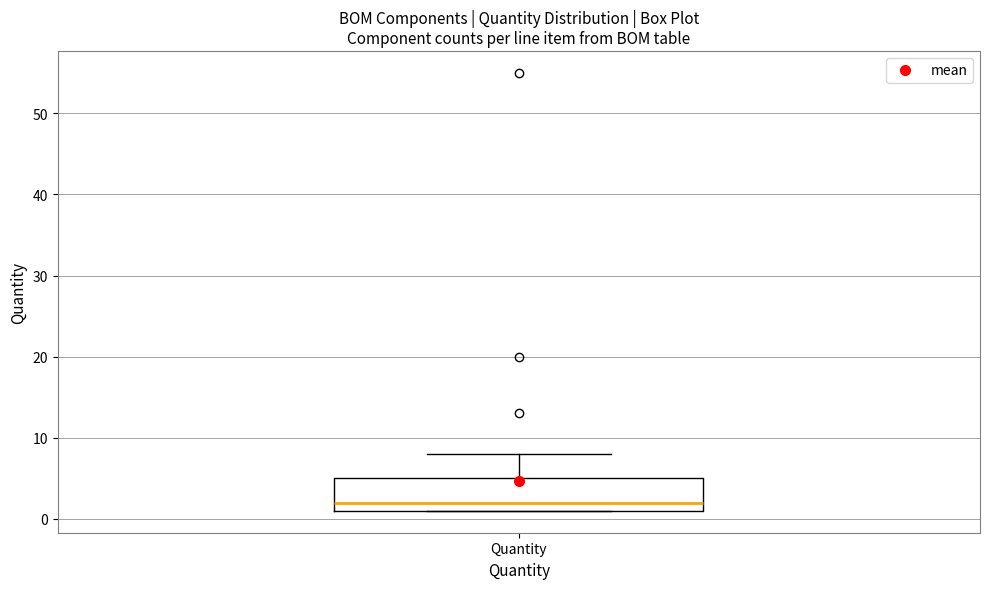

Read this box plot against the y-axis: the position of the median line, the range covered by the box, and the ends of both whiskers. The values are not printed on the chart, so give them approximately, as read against the axis.

median 2, box 1 to 5, whiskers 1 to 8